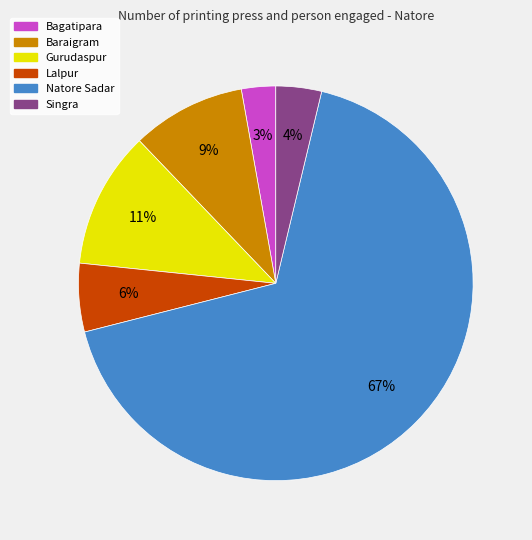

What is the largest slice in the pie chart?

Natore Sadar